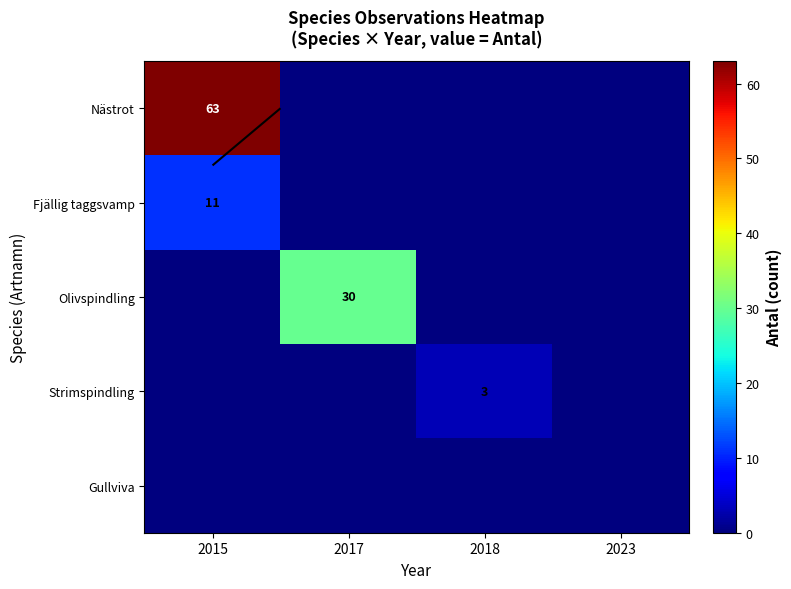

What is the difference between the maximum and minimum values in the Olivspindling series?

30